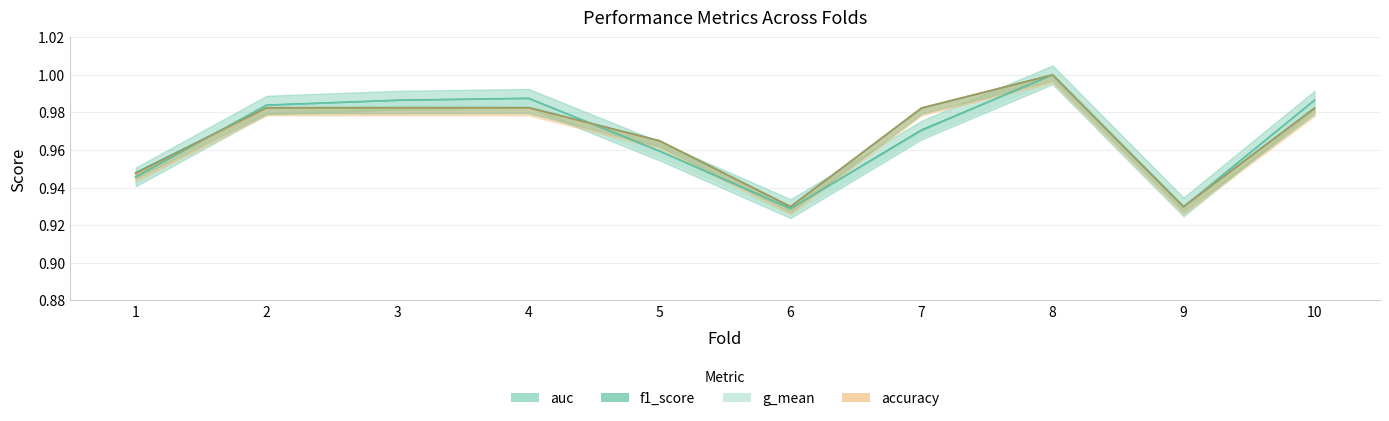

What is the sum of all accuracy values?

9.7